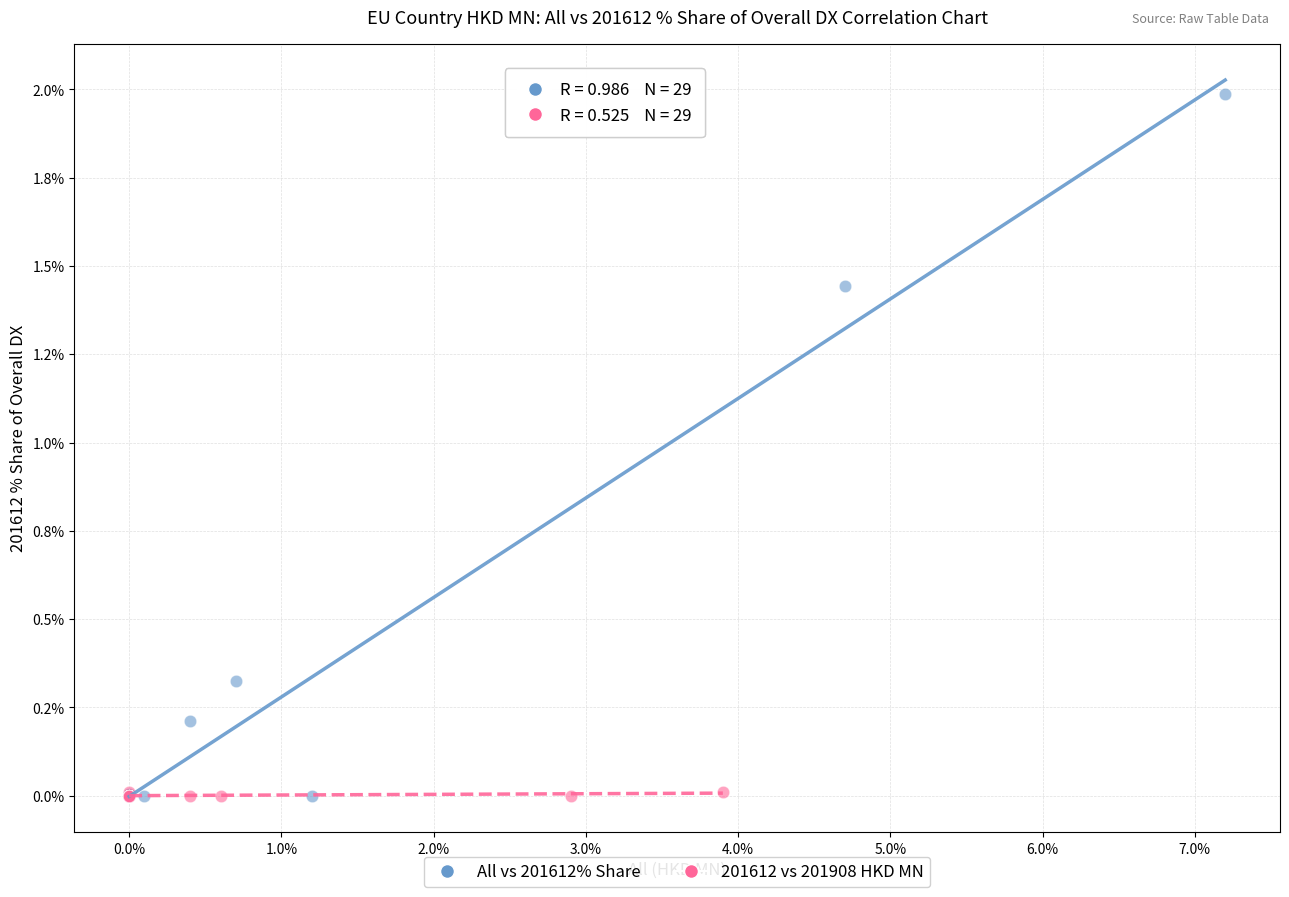

Which series has the largest Y range (max minus min)?

All vs 201612% Share